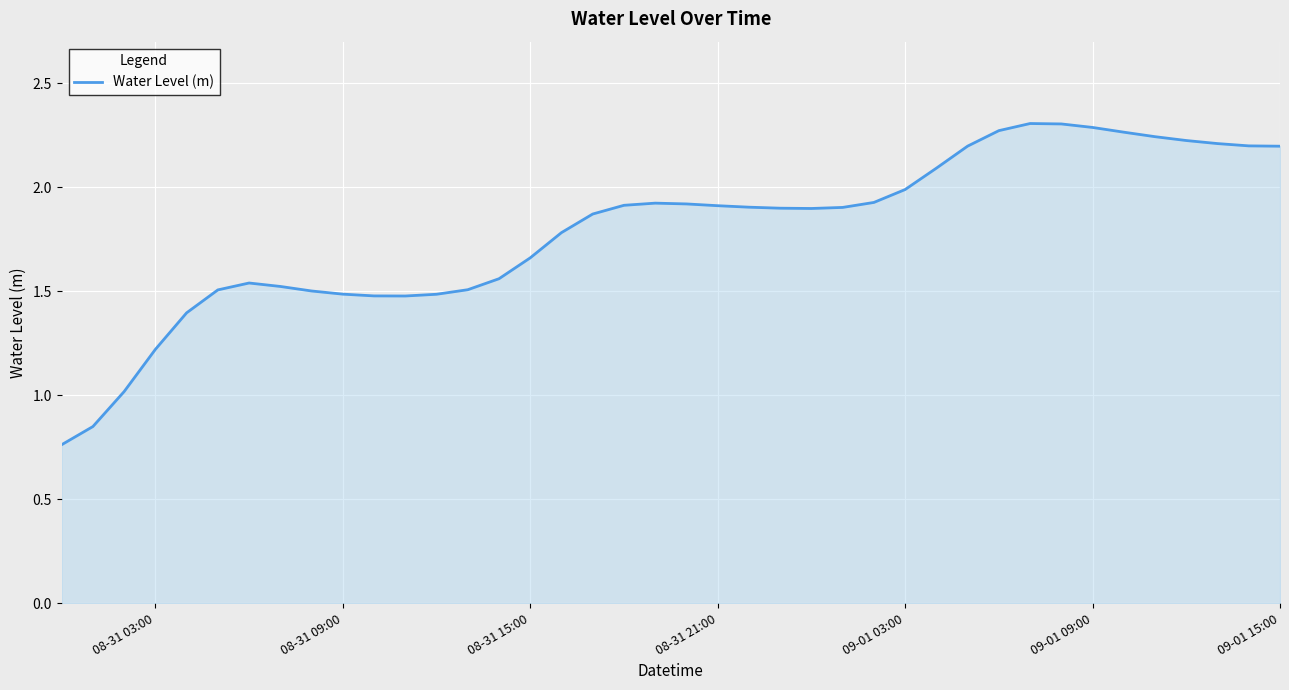

Does the chart have visible grid lines?

Yes